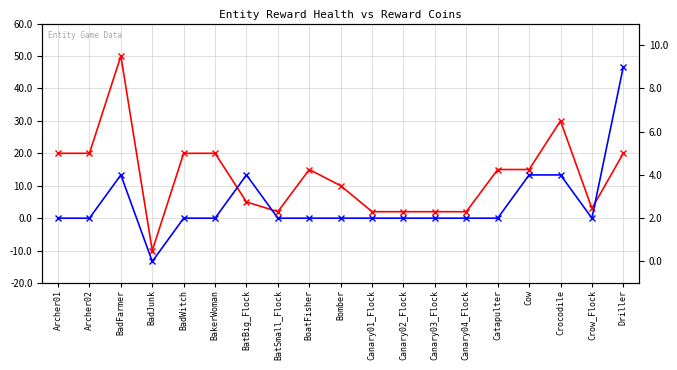

What position from the left is Canary03_Flock?

13